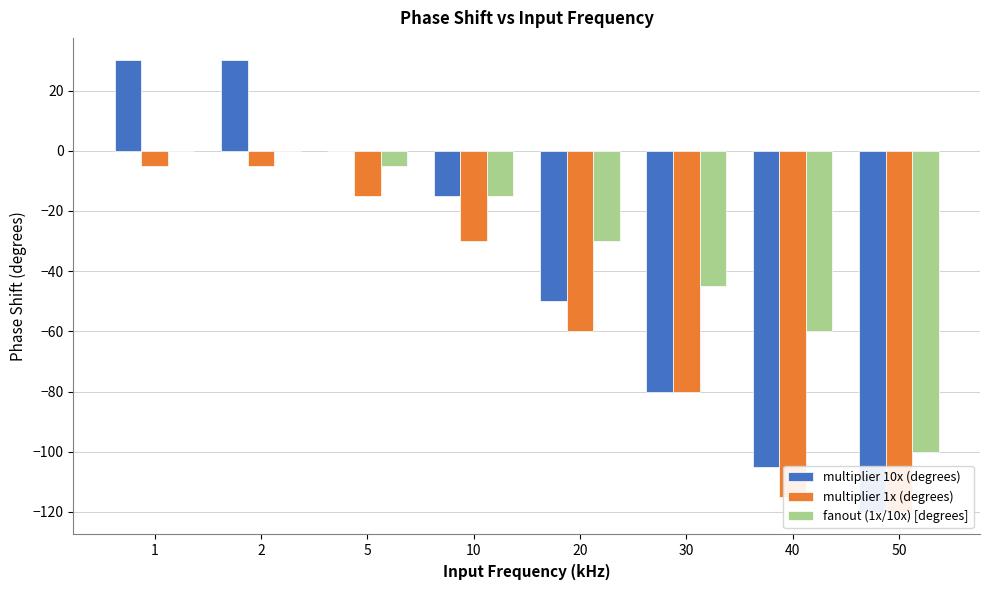

What is the value of the multiplier 10x (degrees) bar at the 6th from the left?

-80